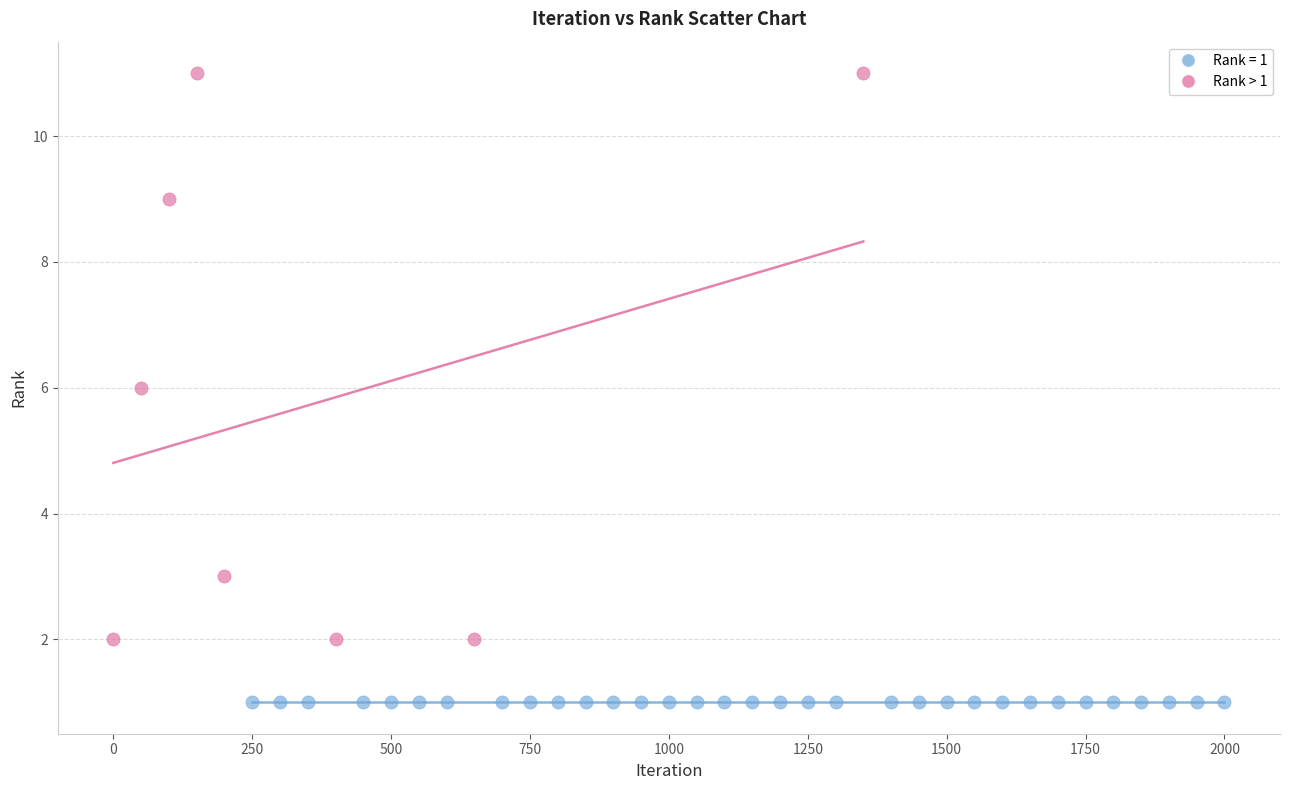

Which series reaches the maximum Y coordinate?

Rank > 1